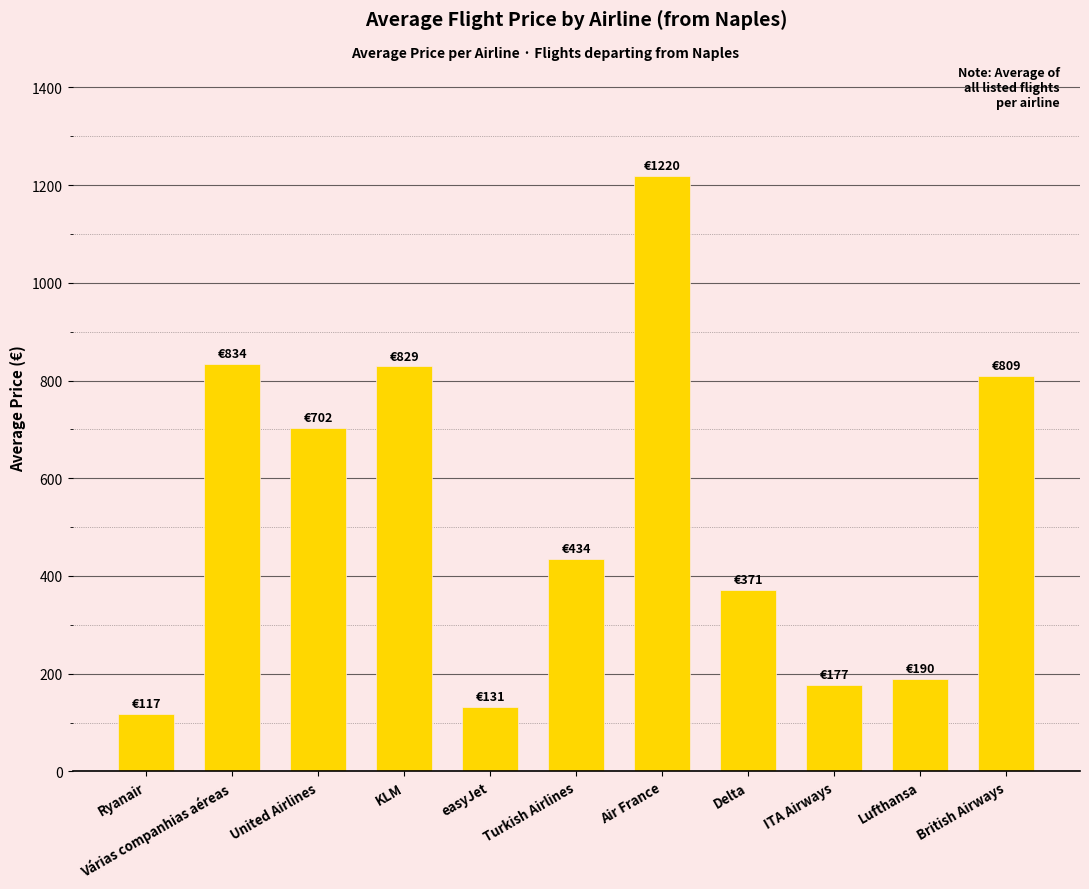

Which label corresponds to the largest value in the chart?

Air France